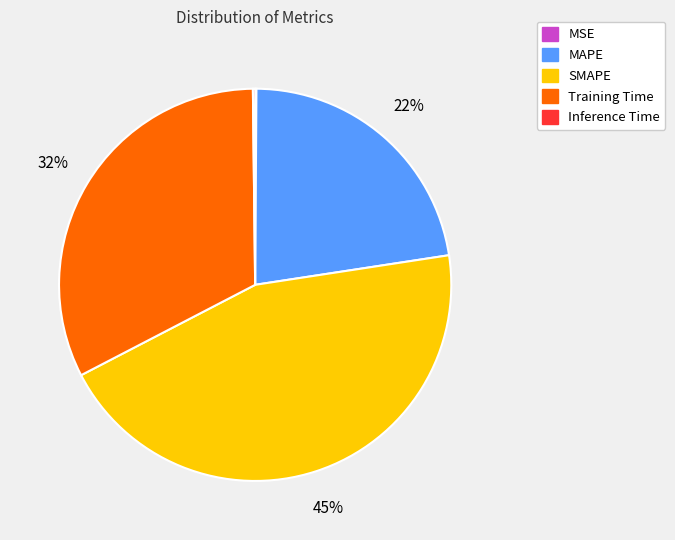

To the nearest percent, what is the difference between the largest and smallest slice percentages?

45%